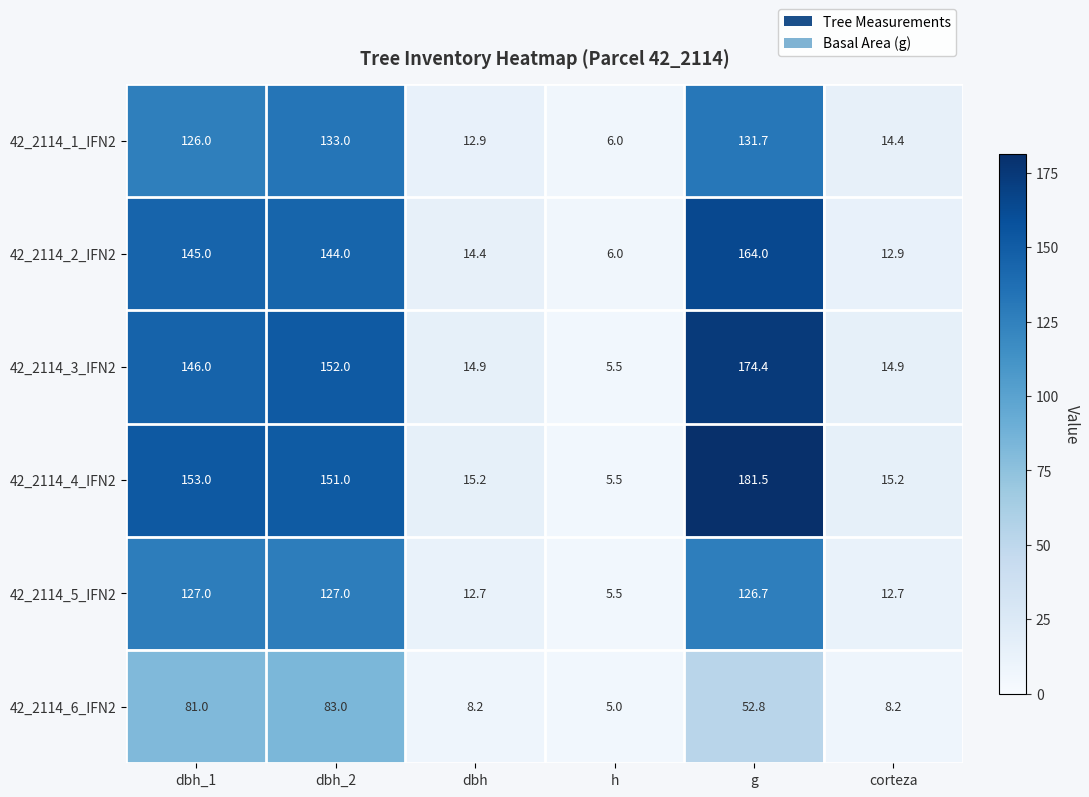

What is the difference between the maximum and minimum values in the 42_2114_3_IFN2 series?

168.9